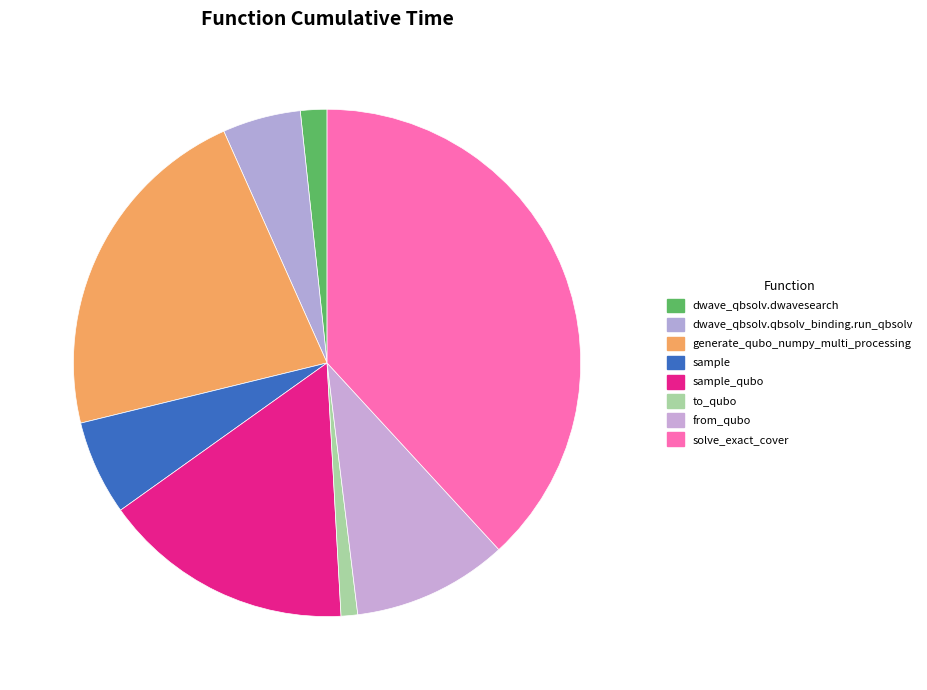

Combined, what portion of the pie is solve_exact_cover and generate_qubo_numpy_multi_processing?

60.3%